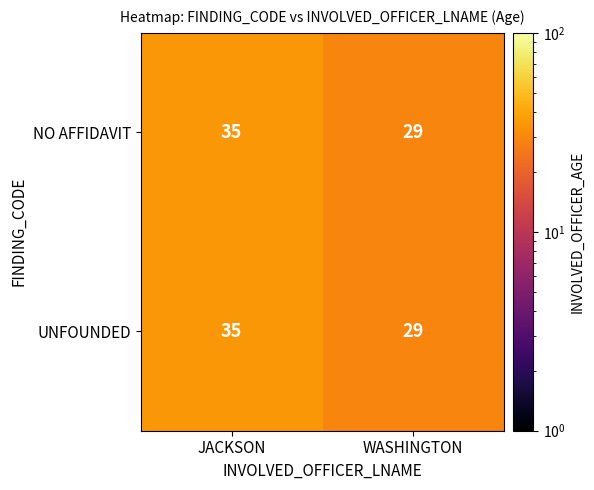

What is the difference between the maximum and minimum values in the NO AFFIDAVIT series?

6